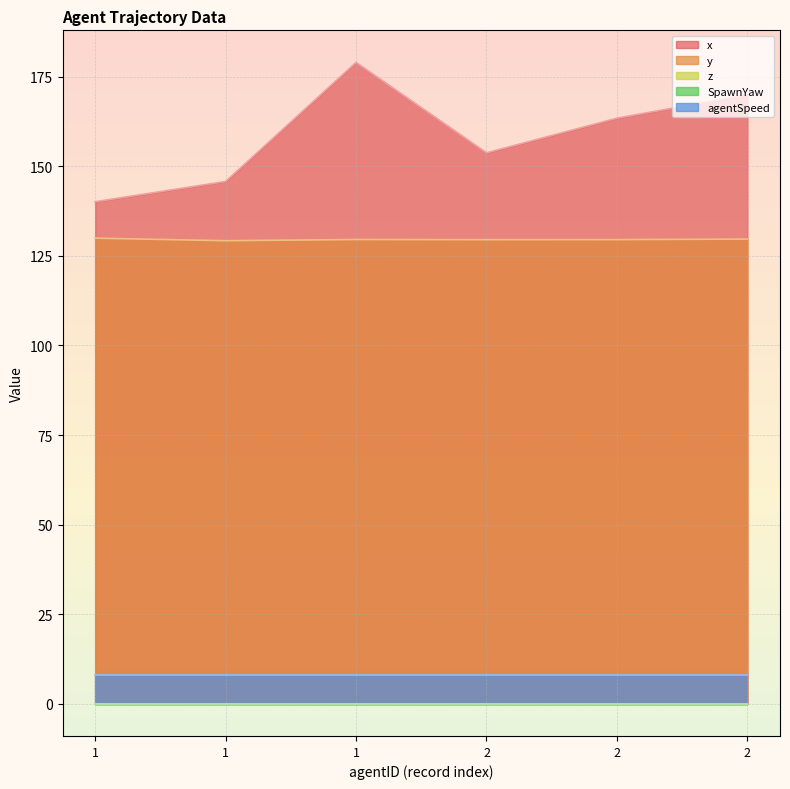

How many lines are shown in the chart?

5